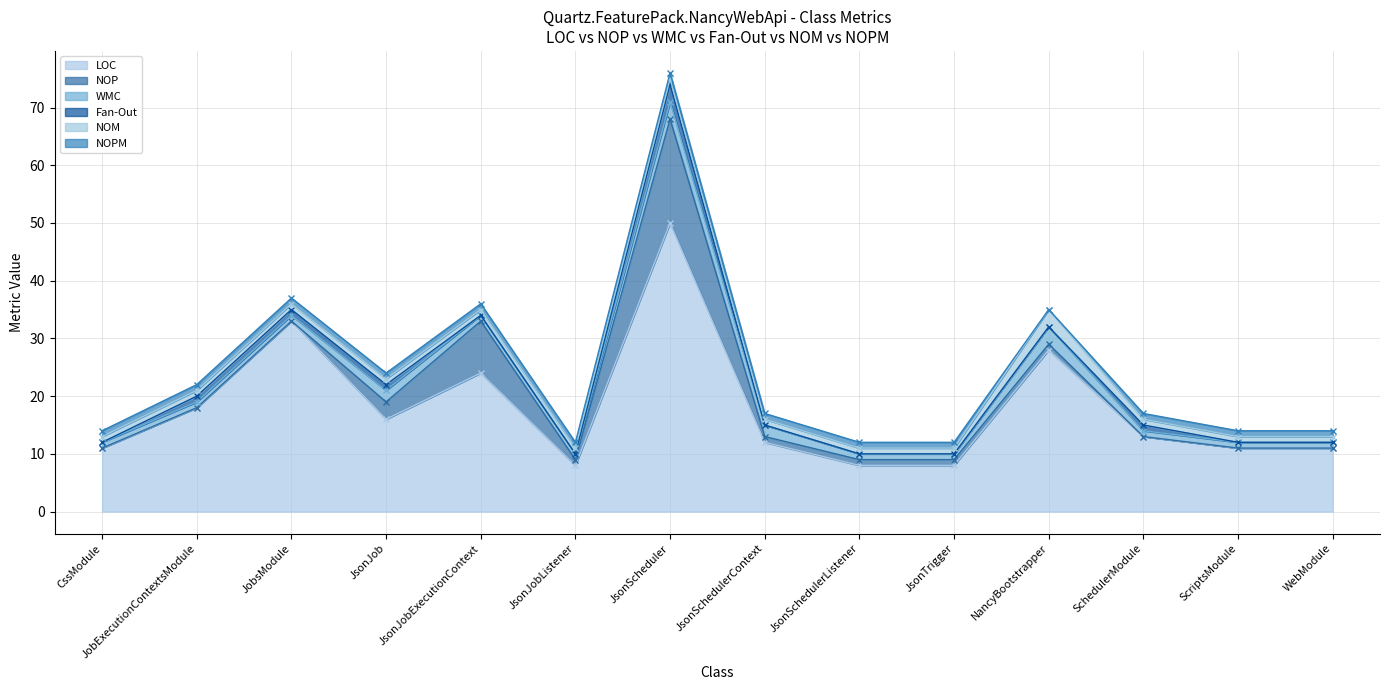

Does the chart have visible grid lines?

Yes